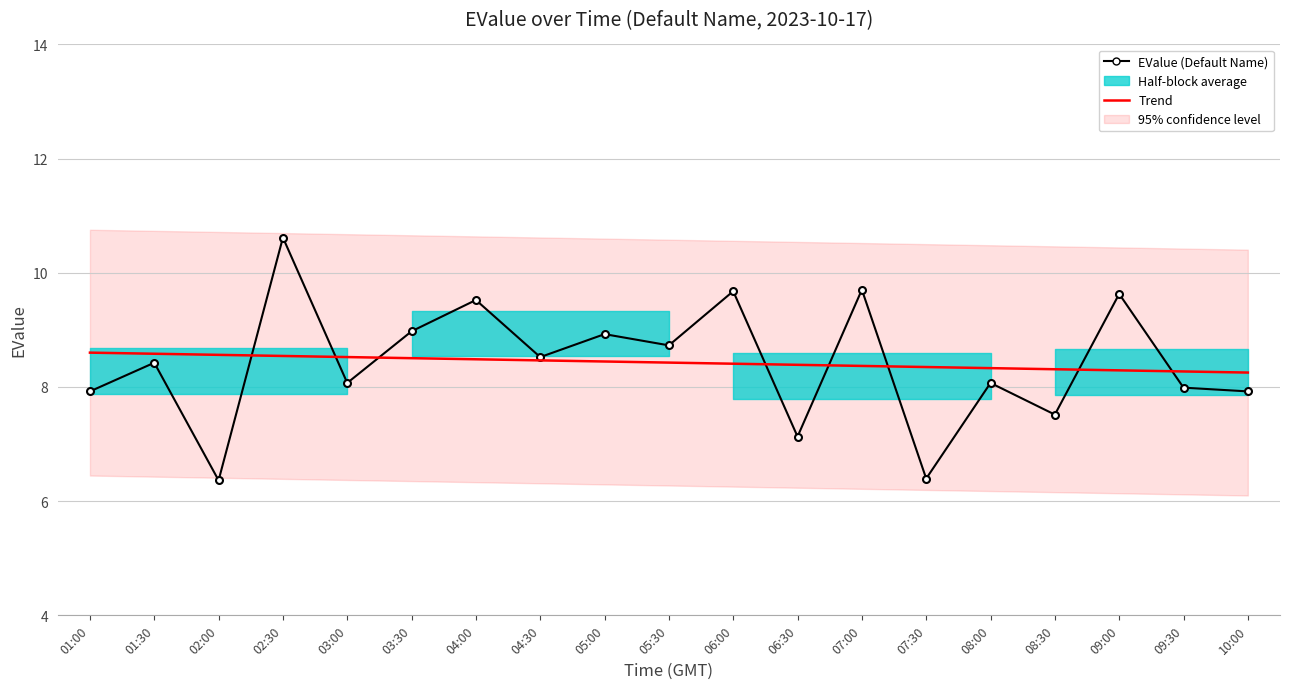

What is the average value of the EValue (Default Name) series?

8.4